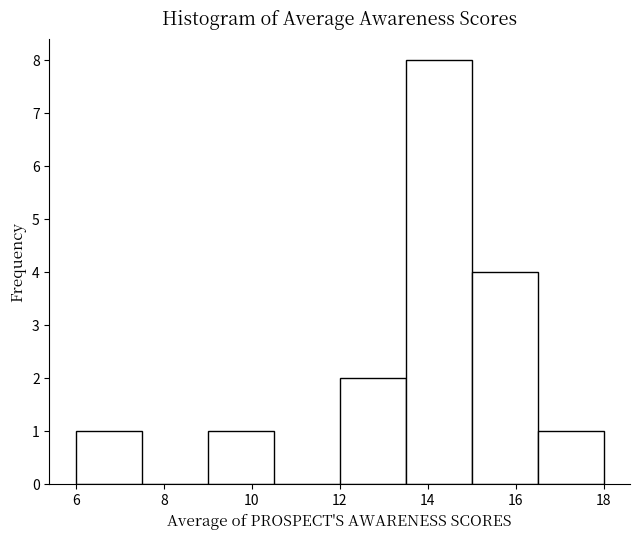

Over which range of the x-axis is the bar tallest?

13.5 to 15.0